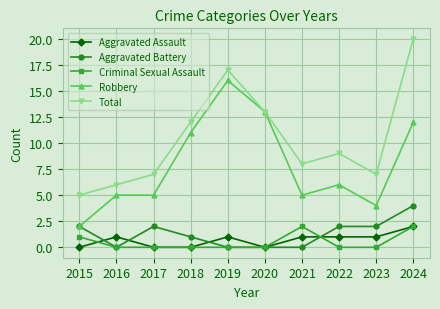

What is the minimum value for Robbery?

2